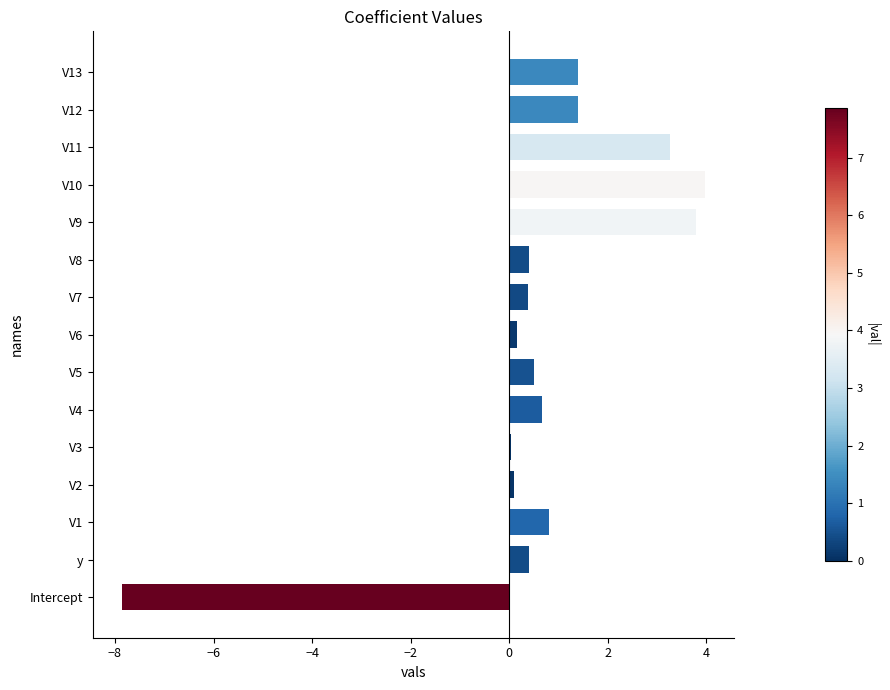

What is the greatest value displayed?

4.0